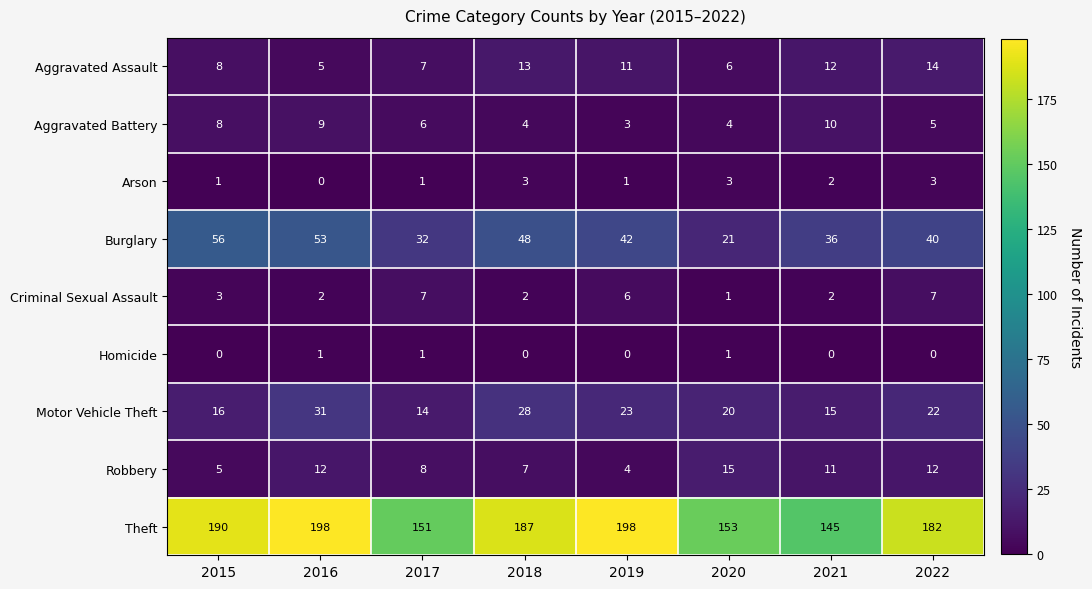

What is the average value of the Motor Vehicle Theft series?

21